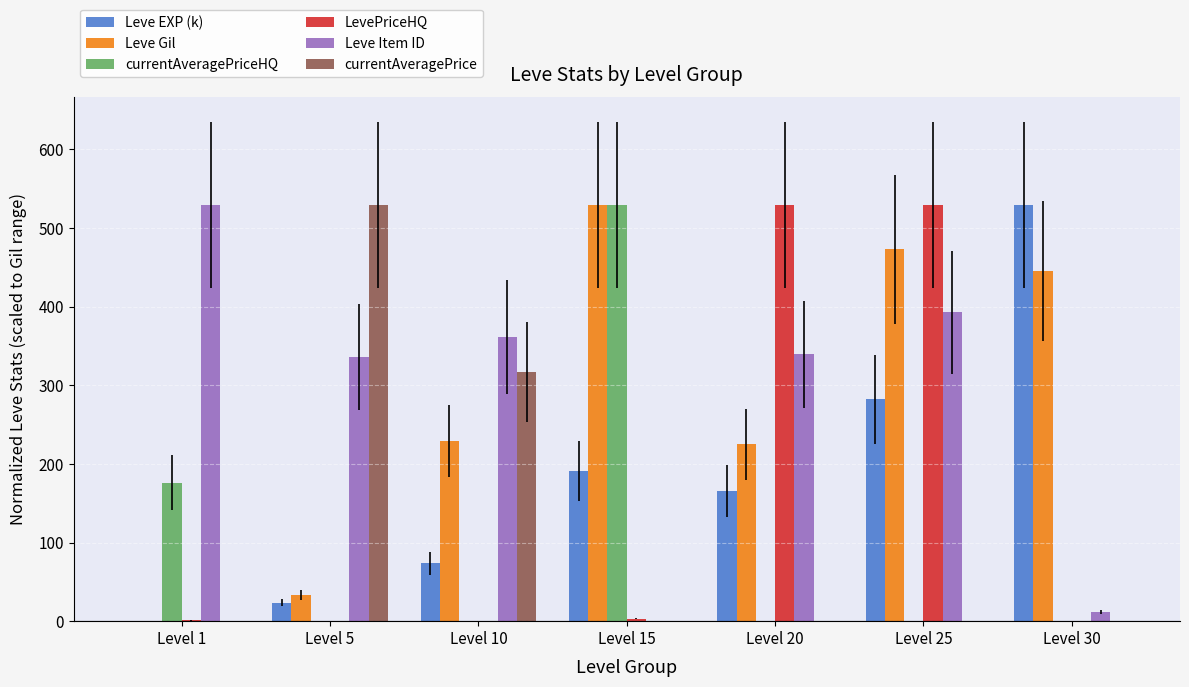

What are all the series names shown in the legend?

Leve EXP (k), Leve Gil, currentAveragePriceHQ, LevePriceHQ, Leve Item ID, currentAveragePrice